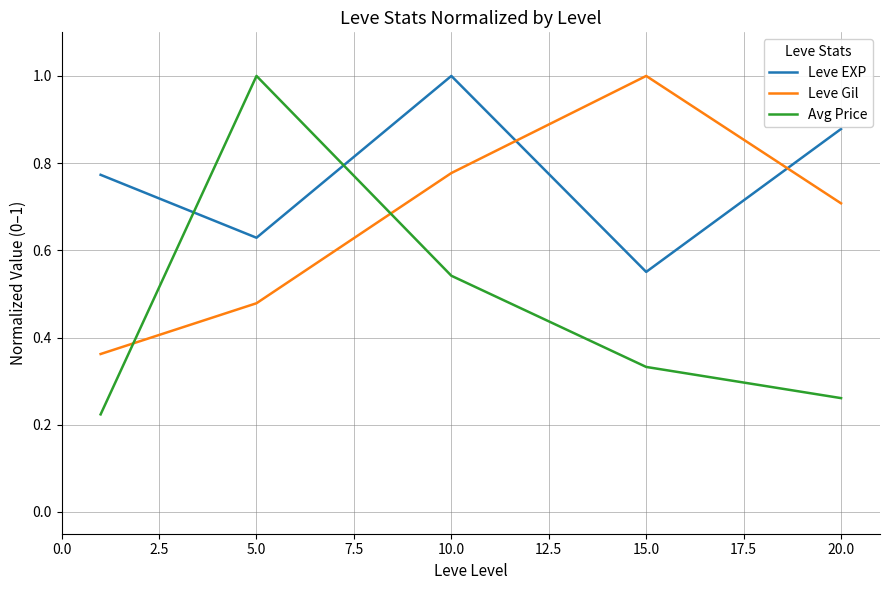

Rank the series by their average value, from highest to lowest.

Leve EXP, Leve Gil, Avg Price